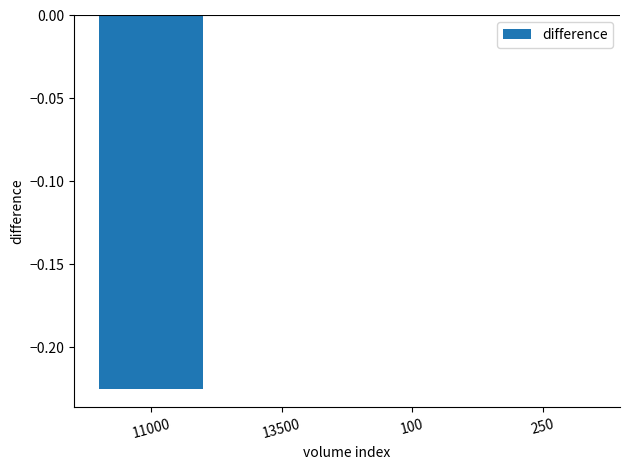

What is the change in value from 11000 to 250?

+0.2